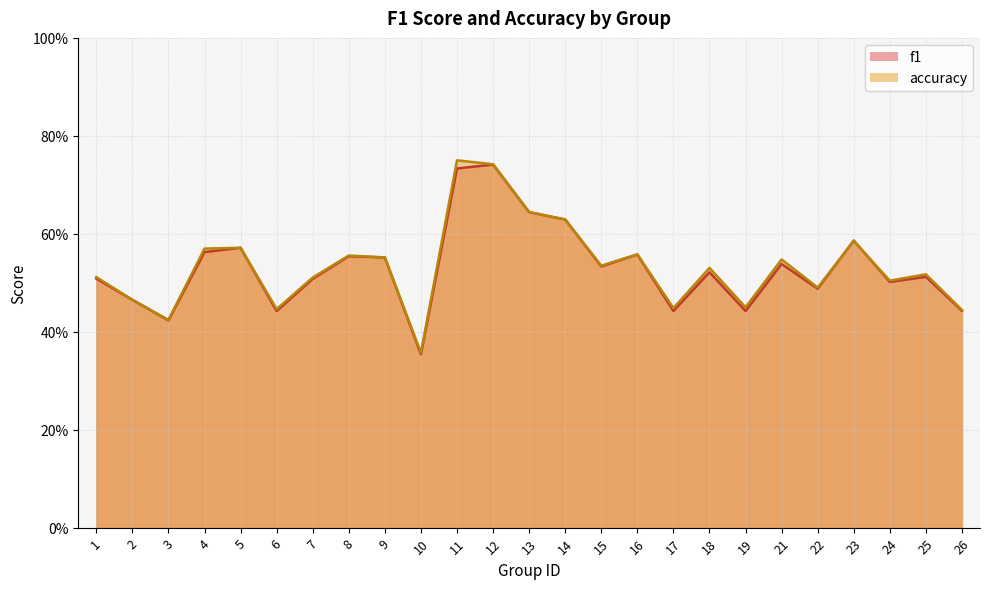

What are all the series names shown in the legend?

f1, accuracy